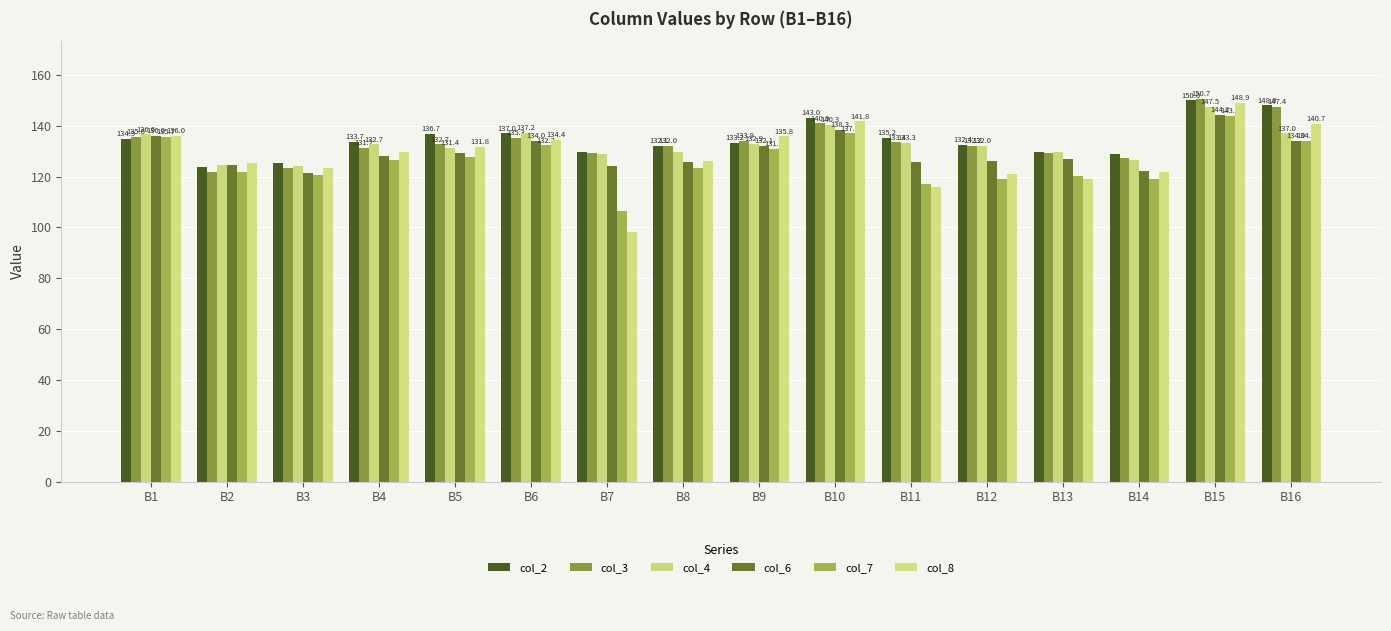

What is the difference between the highest and lowest values at B13?

10.5